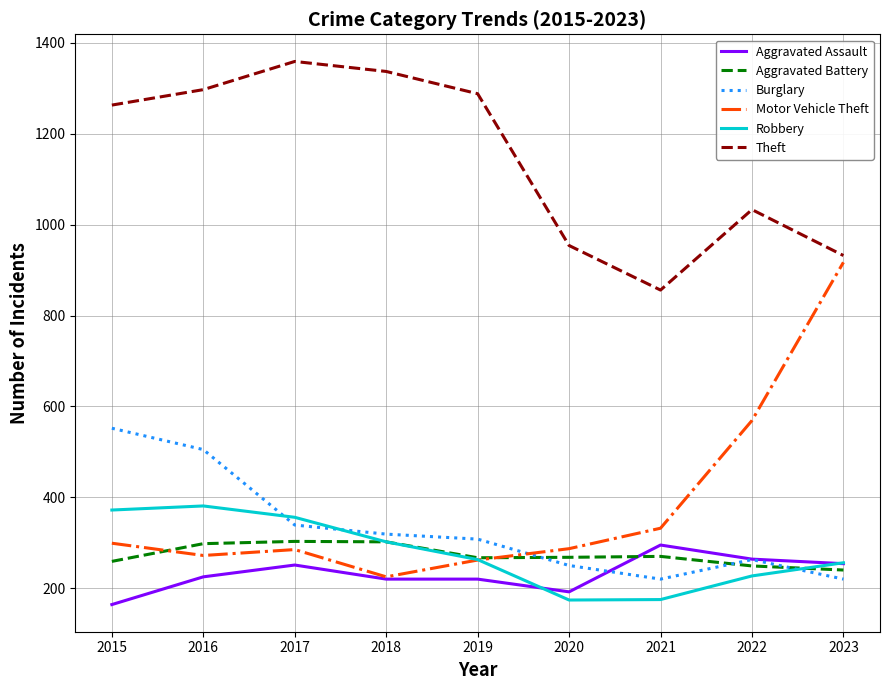

True or false: Aggravated Assault has a value of 336 at 2018.

False